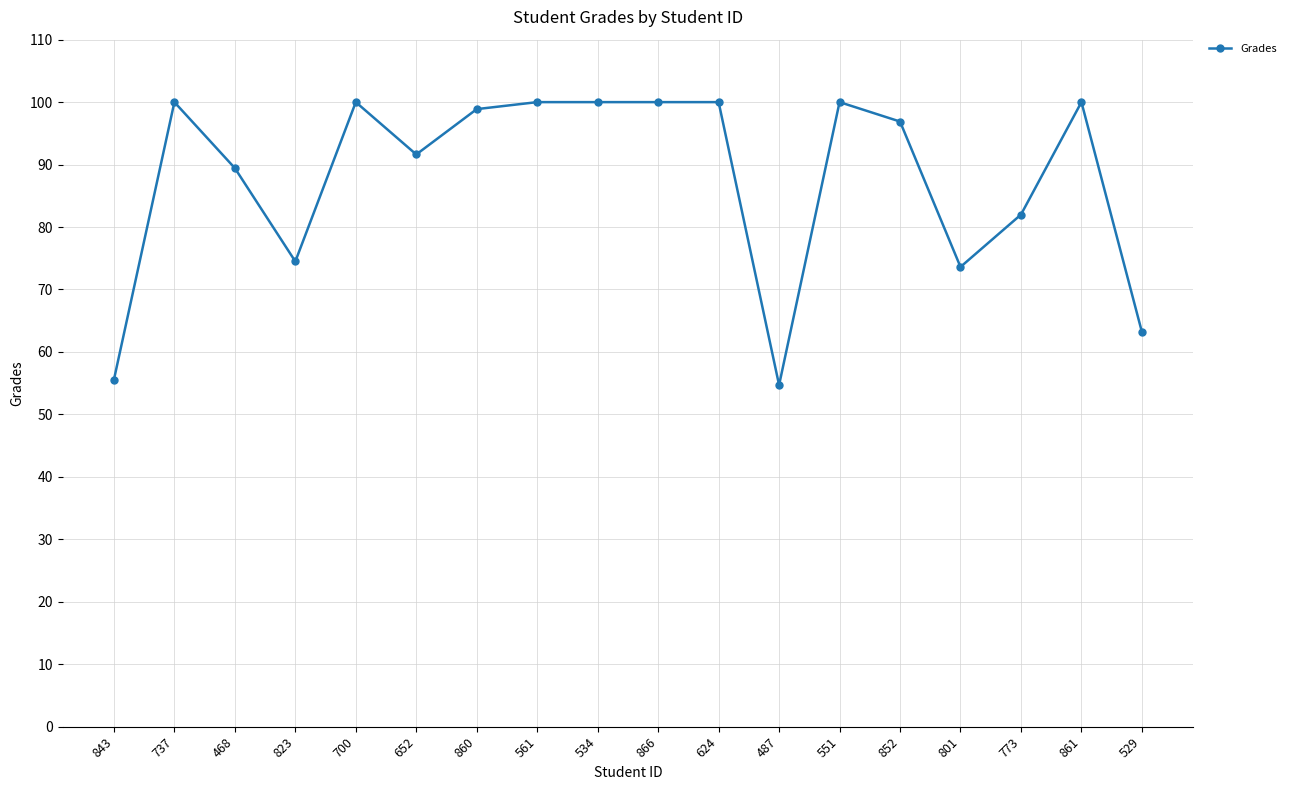

What is the change in value from 852 to 529?

-33.7